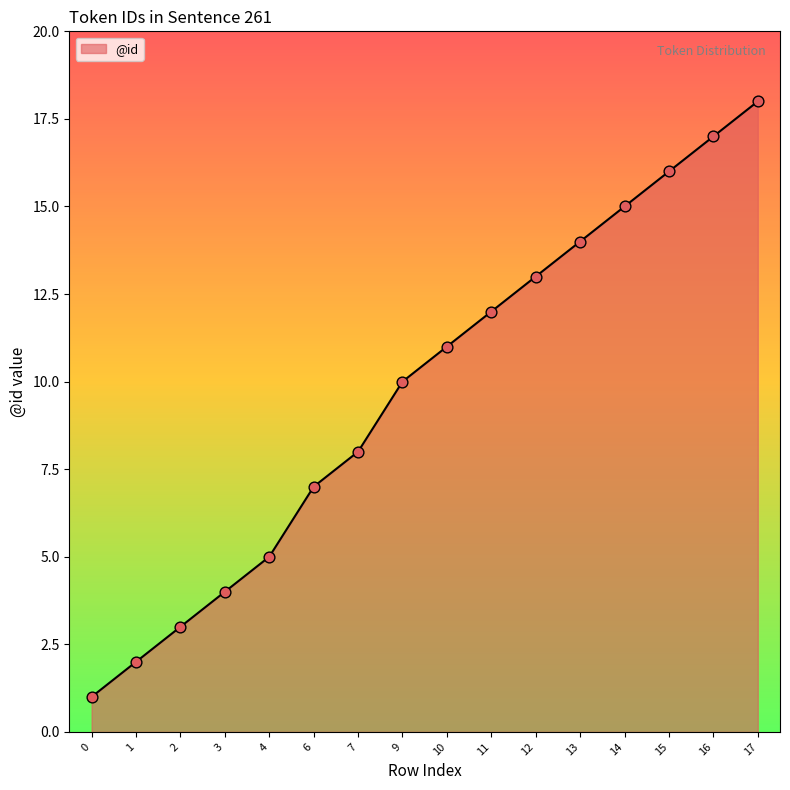

What is the change in value from 6 to 7?

+1